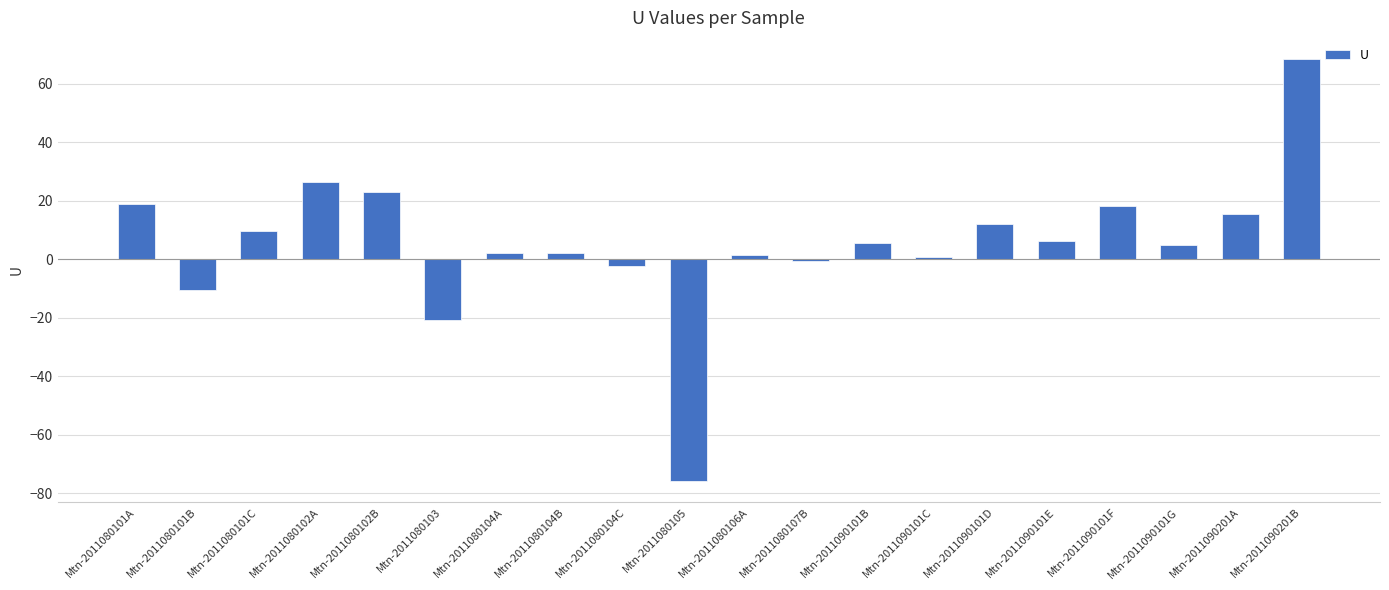

What is the sum of the values at Mtn-2011090201A and Mtn-2011080102B?

38.4